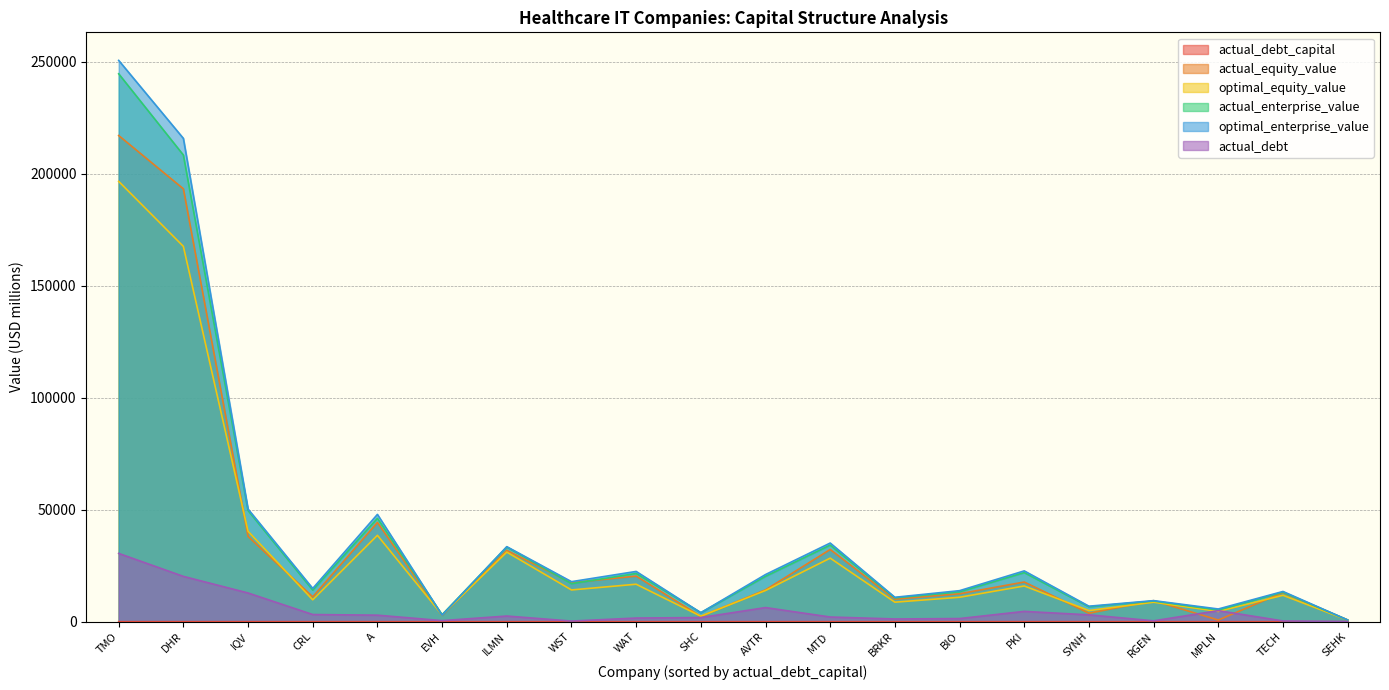

What is the sum of the actual_equity_value values at MTD and SYNH?

35999.6